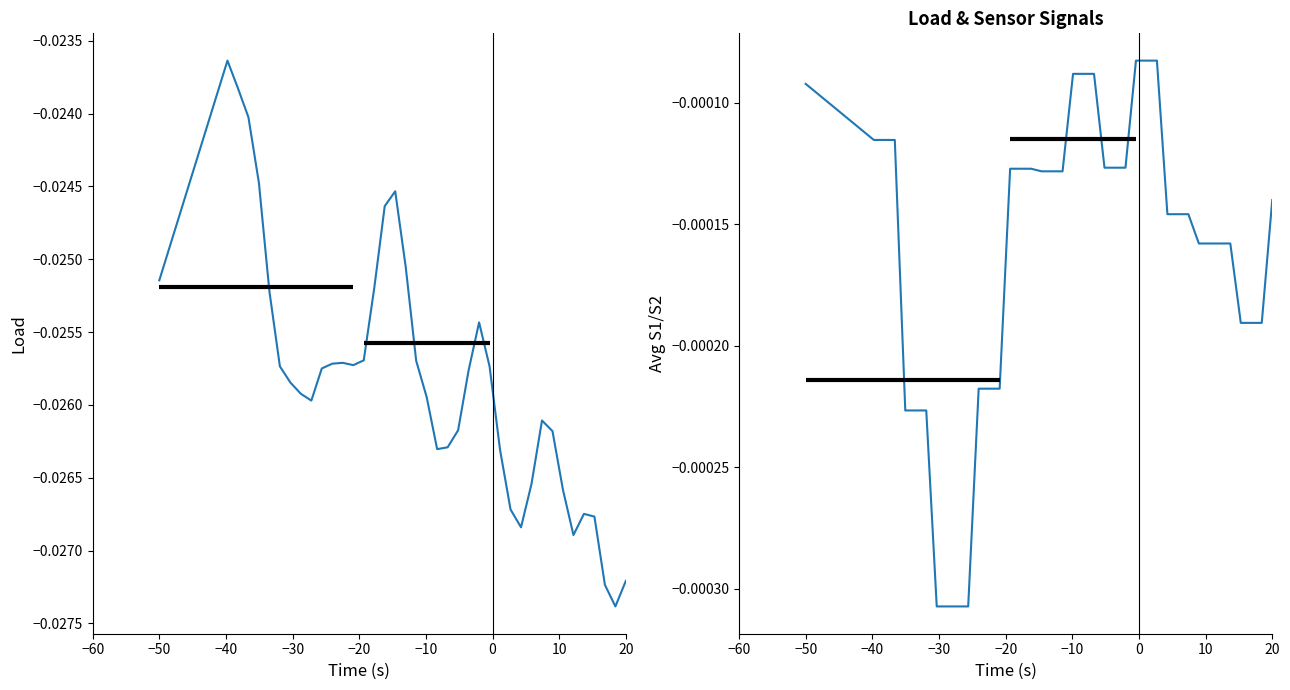

Does the chart have visible grid lines?

No